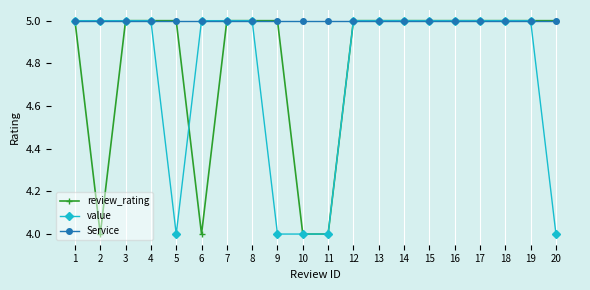

List the series in order of their overall mean, lowest first.

value, review_rating, Service